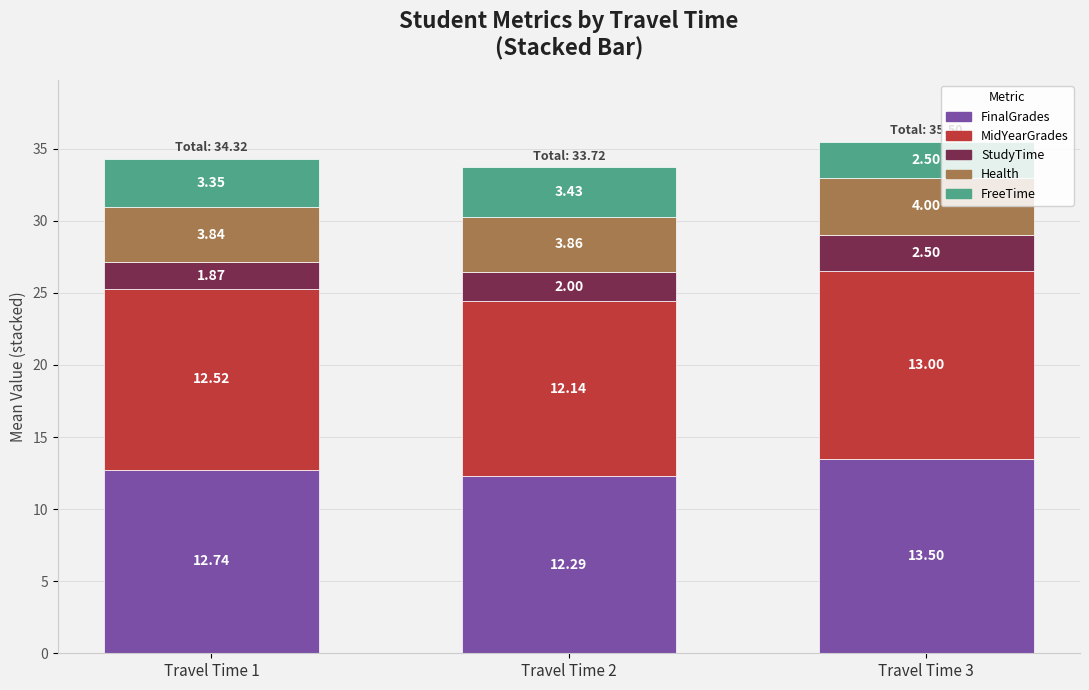

Are the bars horizontal?

No